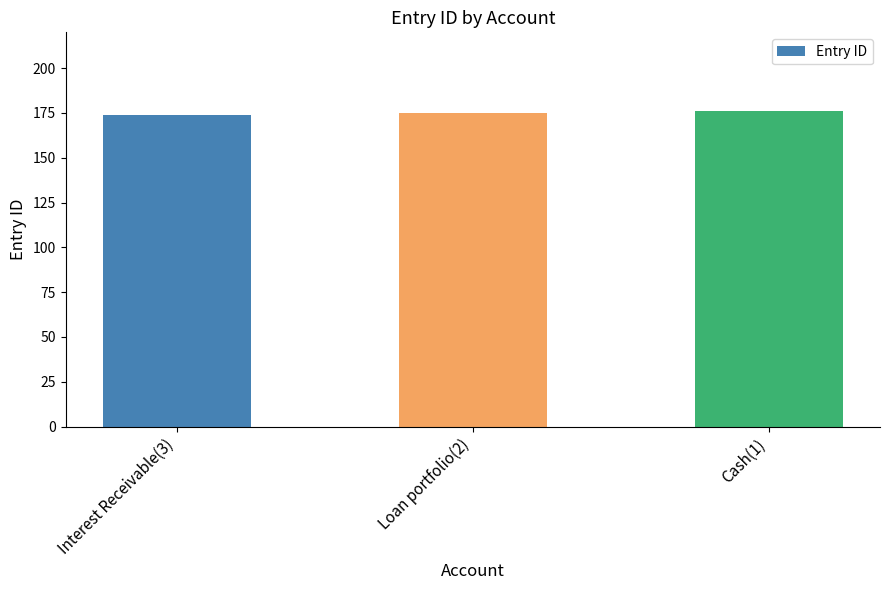

What is the value of the 2nd bar from the left?

175